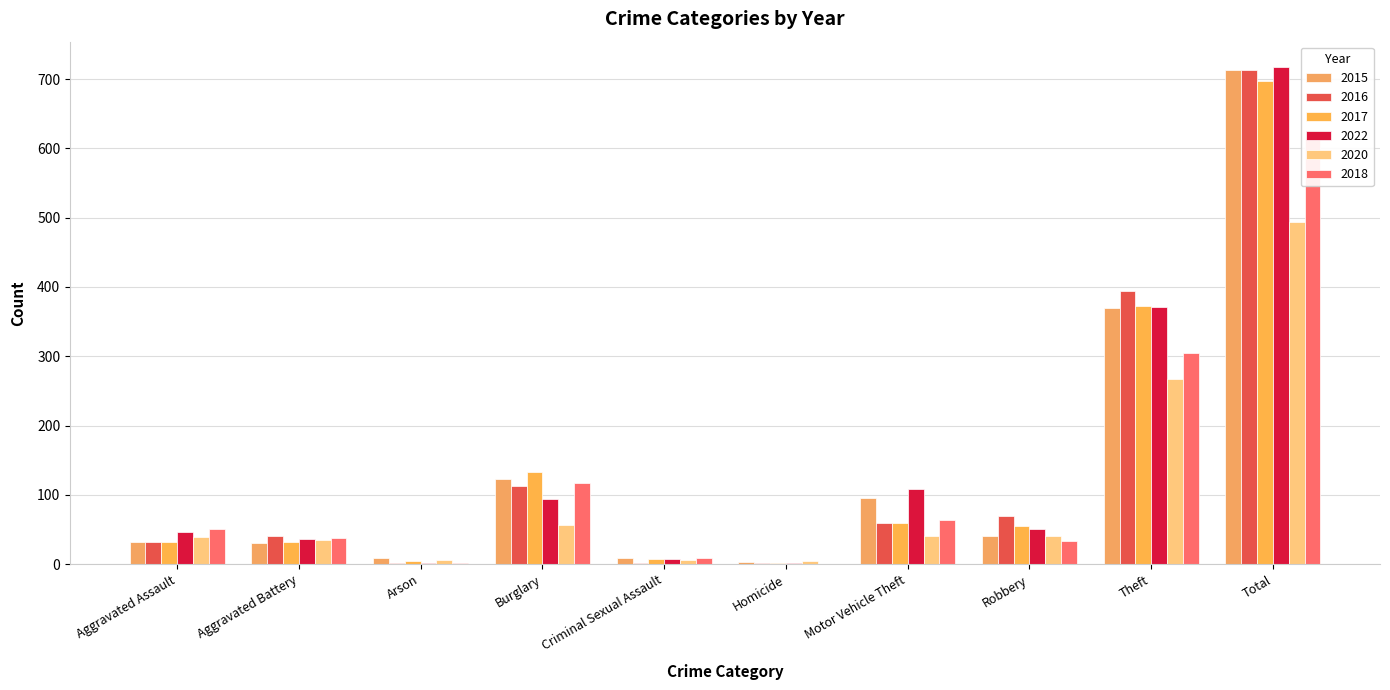

At which label is 2017 closest to 349?

Theft